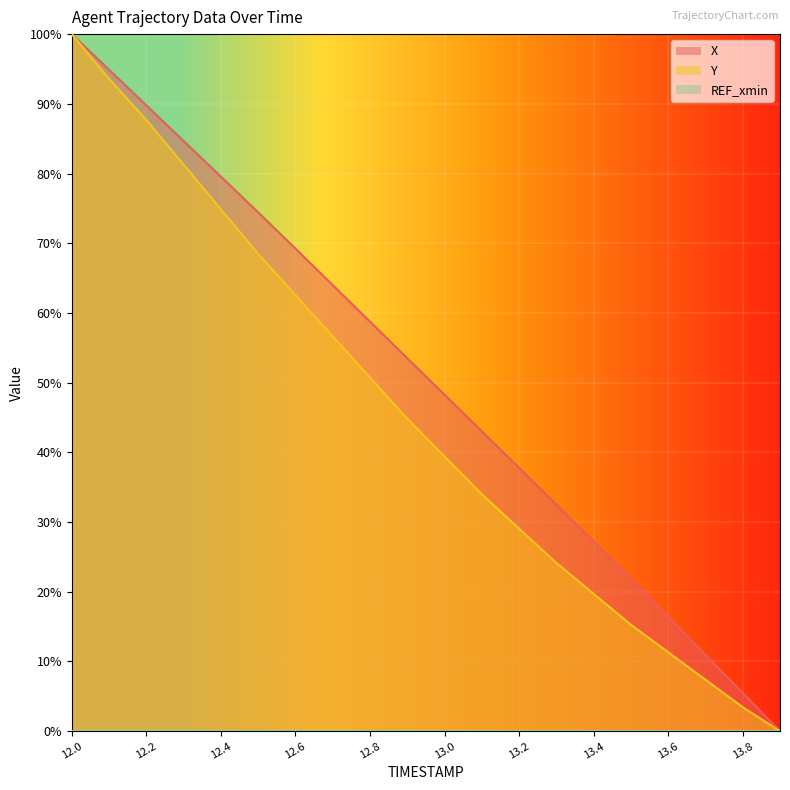

True or false: Y has more than 2 points higher than both neighbors.

False